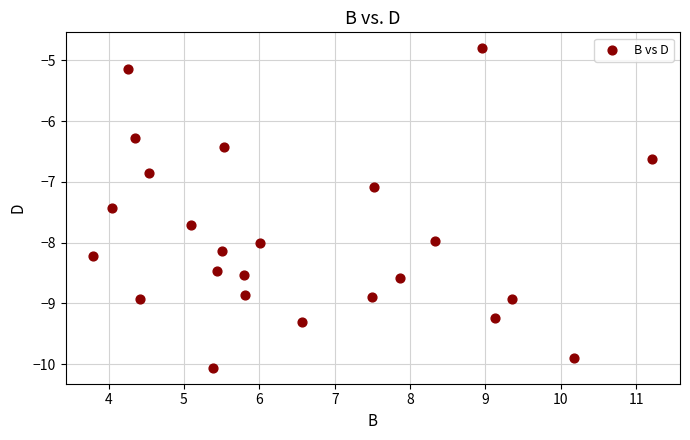

What is the range of Y values (max minus min)?

5.3